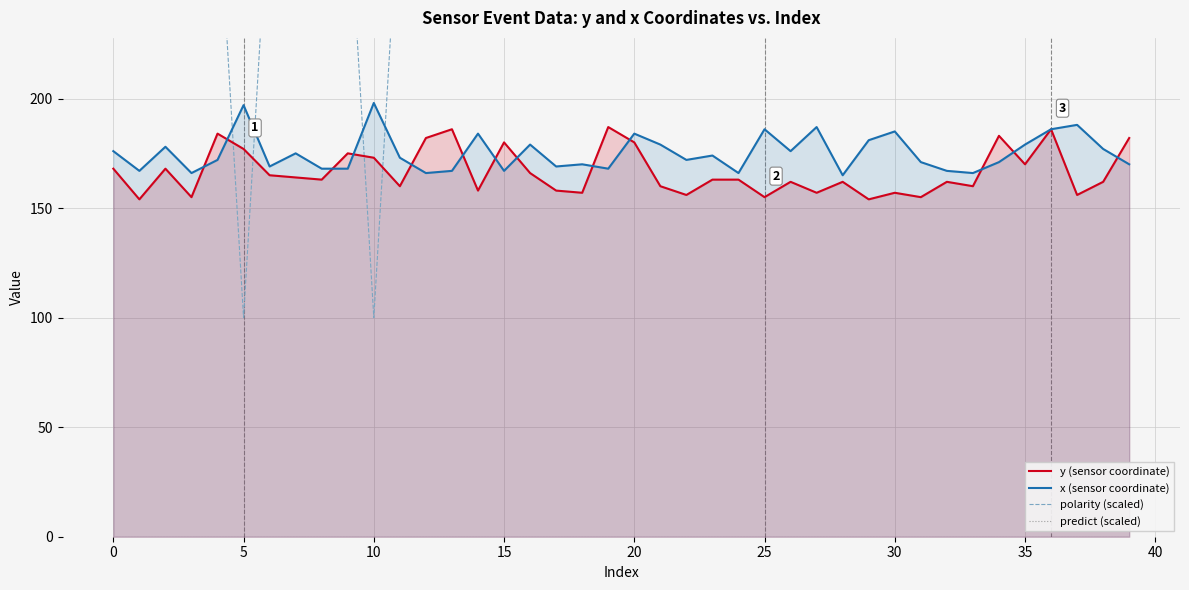

At which category is the sum across all series the highest?

36